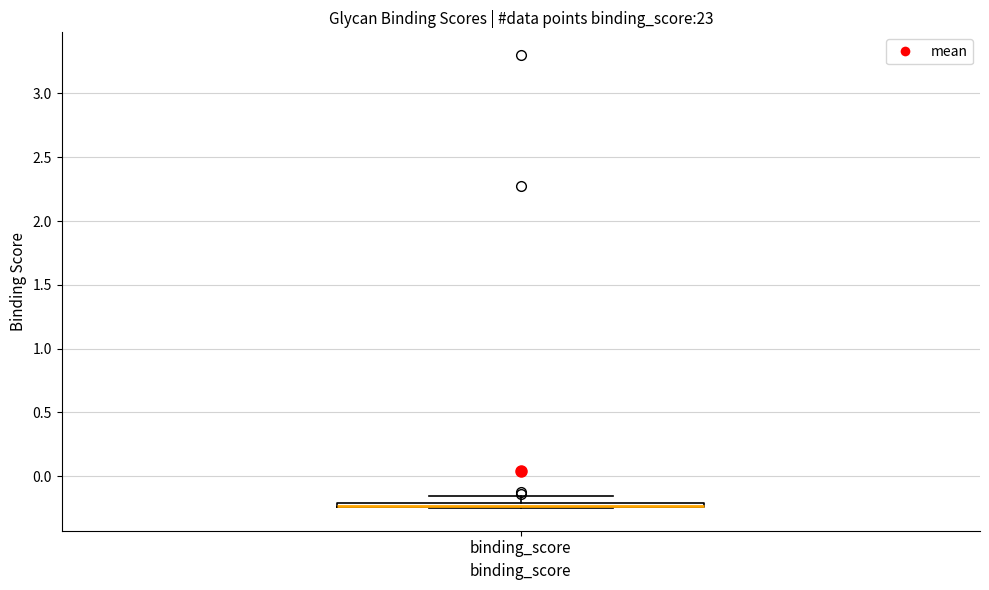

Where is the lower edge of the box for binding_score on the y-axis? The values are not printed on the chart, so give them approximately, as read against the axis.

-0.25